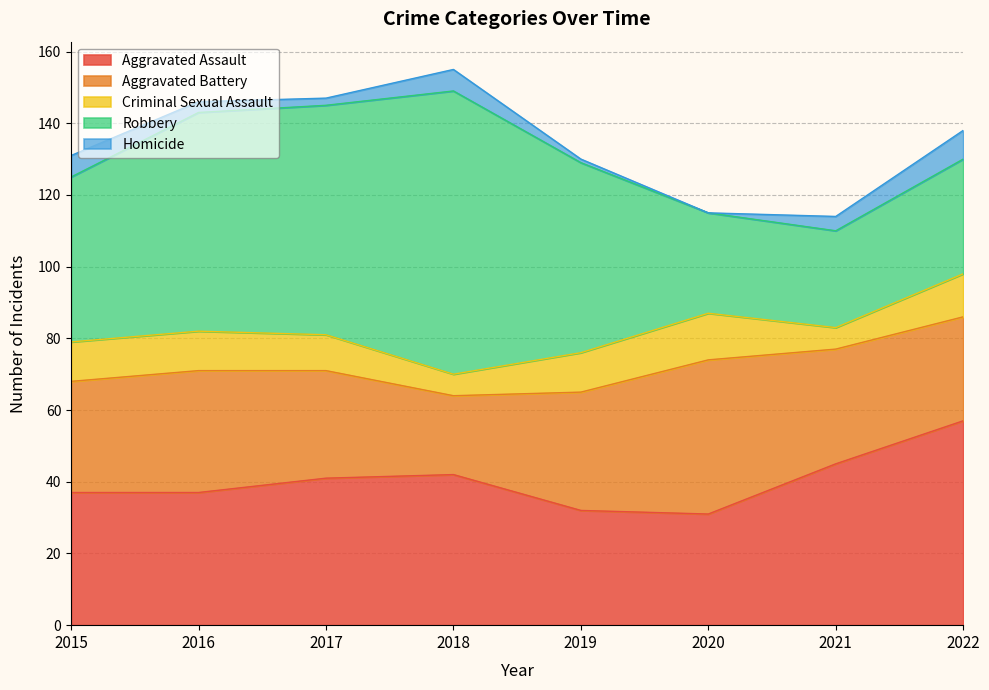

What value does the Robbery series have at 2019, to the nearest 10?

50